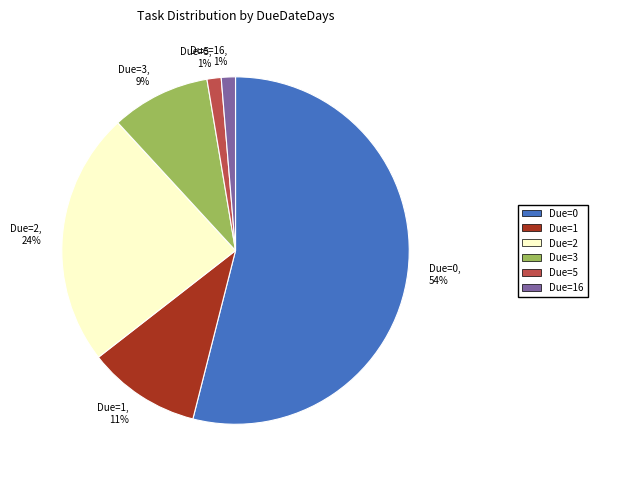

To the nearest percent, what is the difference between the largest and smallest slice percentages?

53%